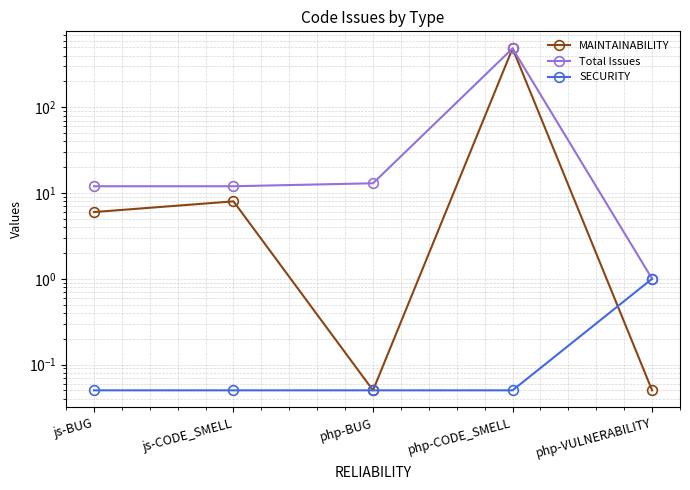

What is the difference between the highest and lowest values at php-CODE_SMELL?

485.9